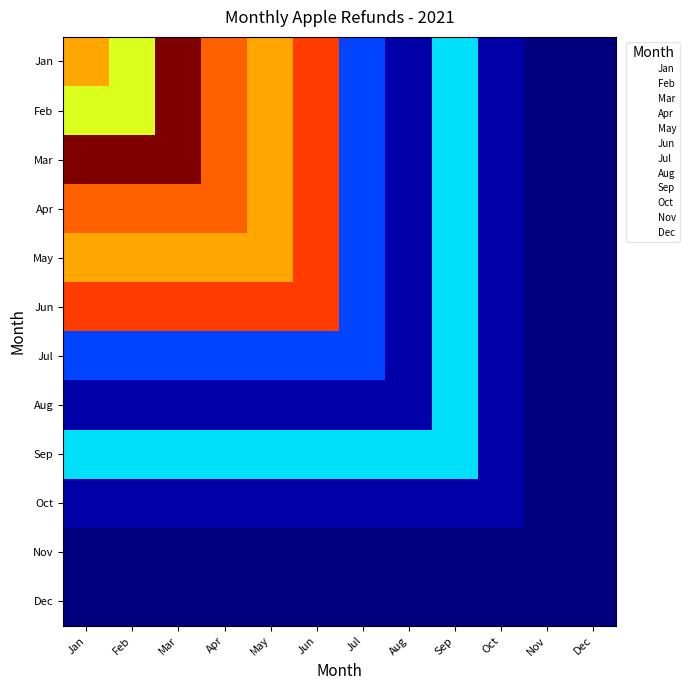

How many distinct data groups are displayed?

12